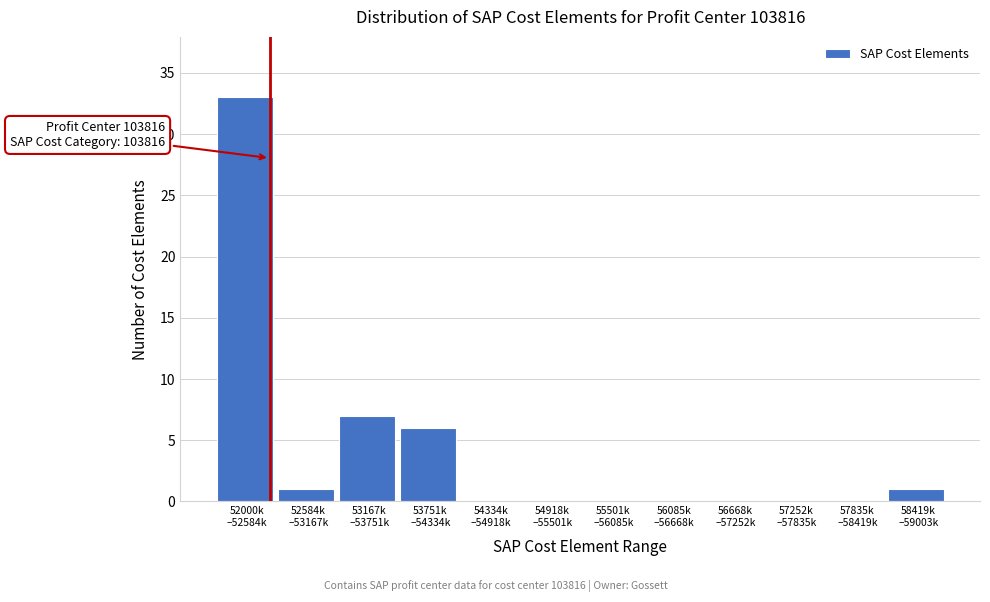

What is the maximum value shown in the chart?

33